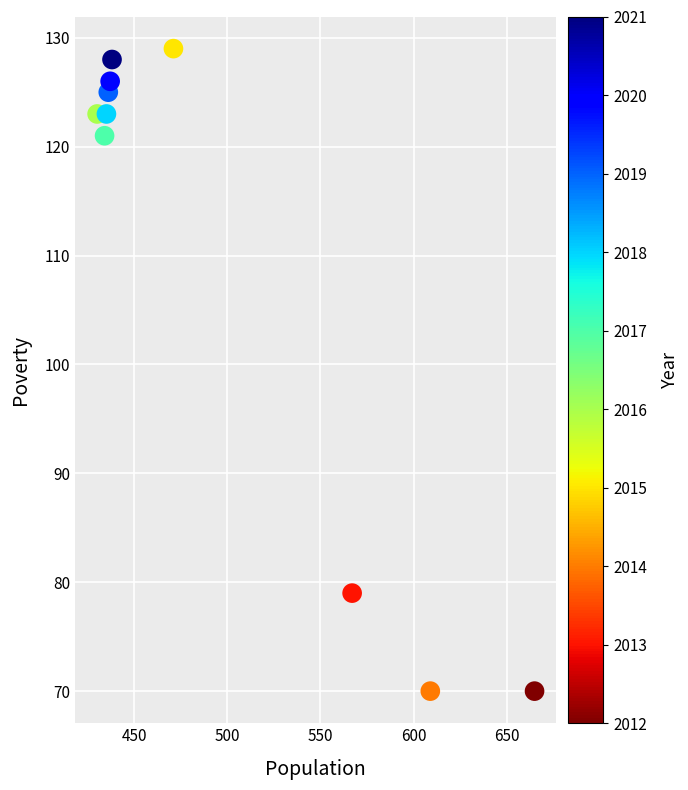

What Y value in the scatter plot is closest to 99?

79